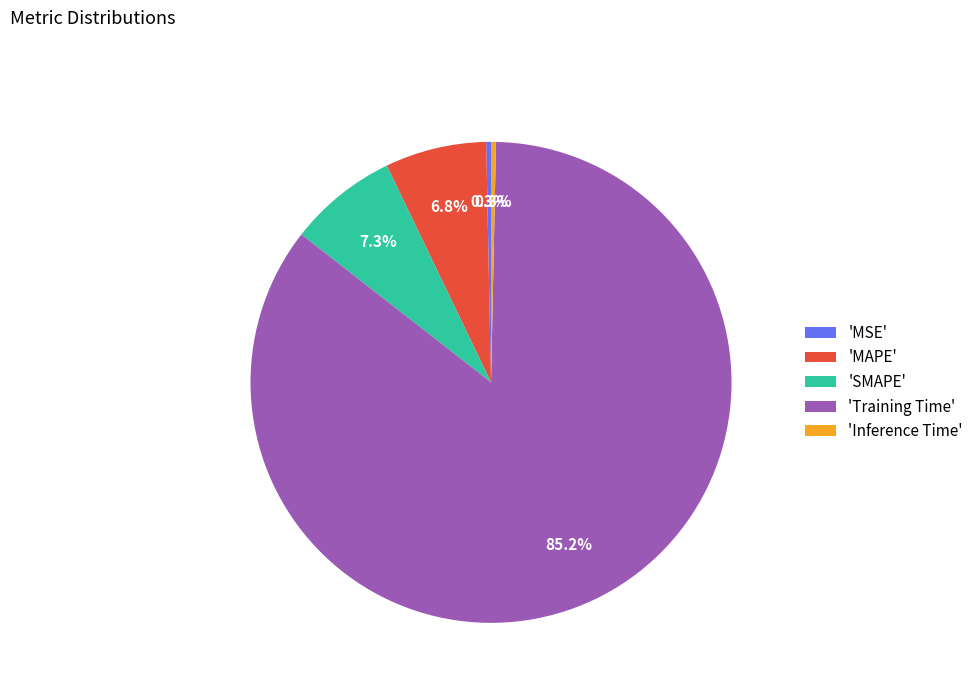

Between 'SMAPE' and 'Inference Time', which is larger?

'SMAPE'